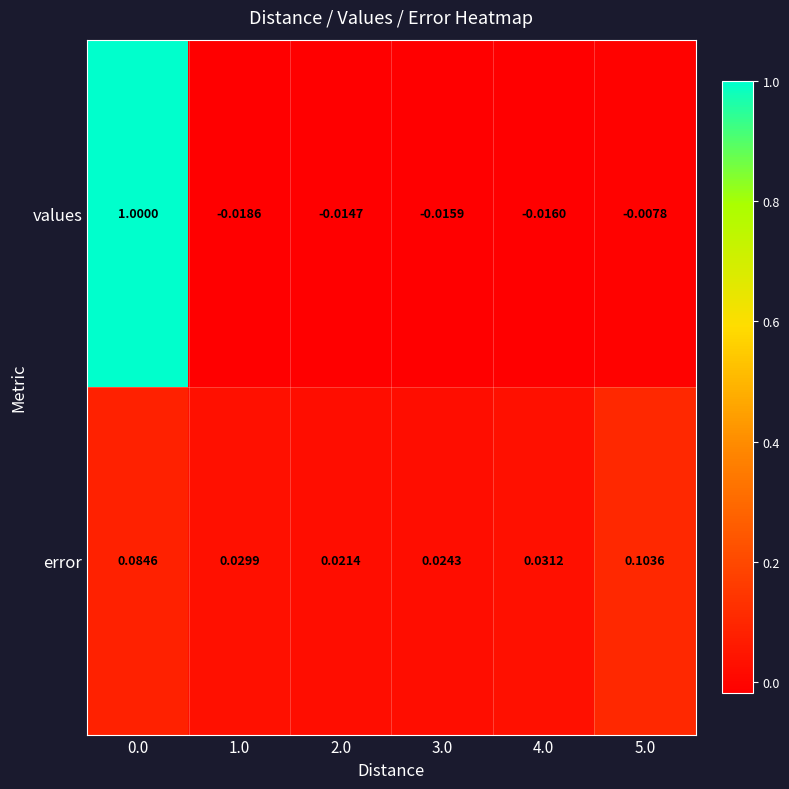

List the series in order of their peak value, highest first.

values, error